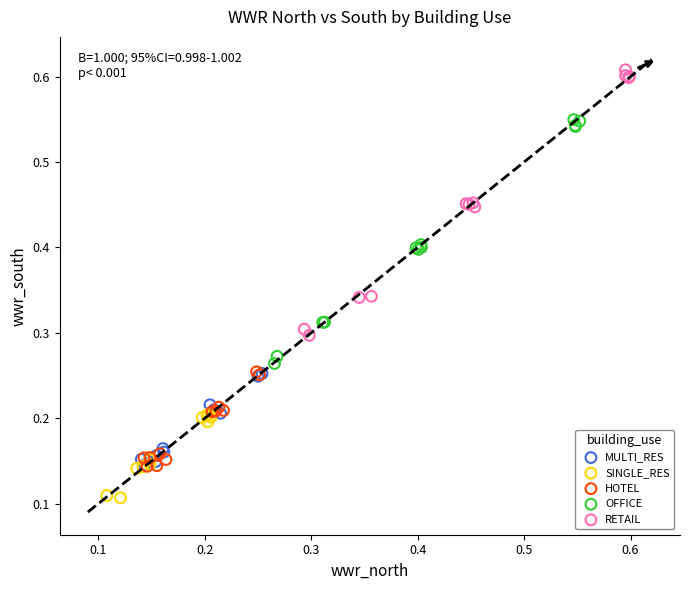

Which series has the widest spread of Y values?

RETAIL